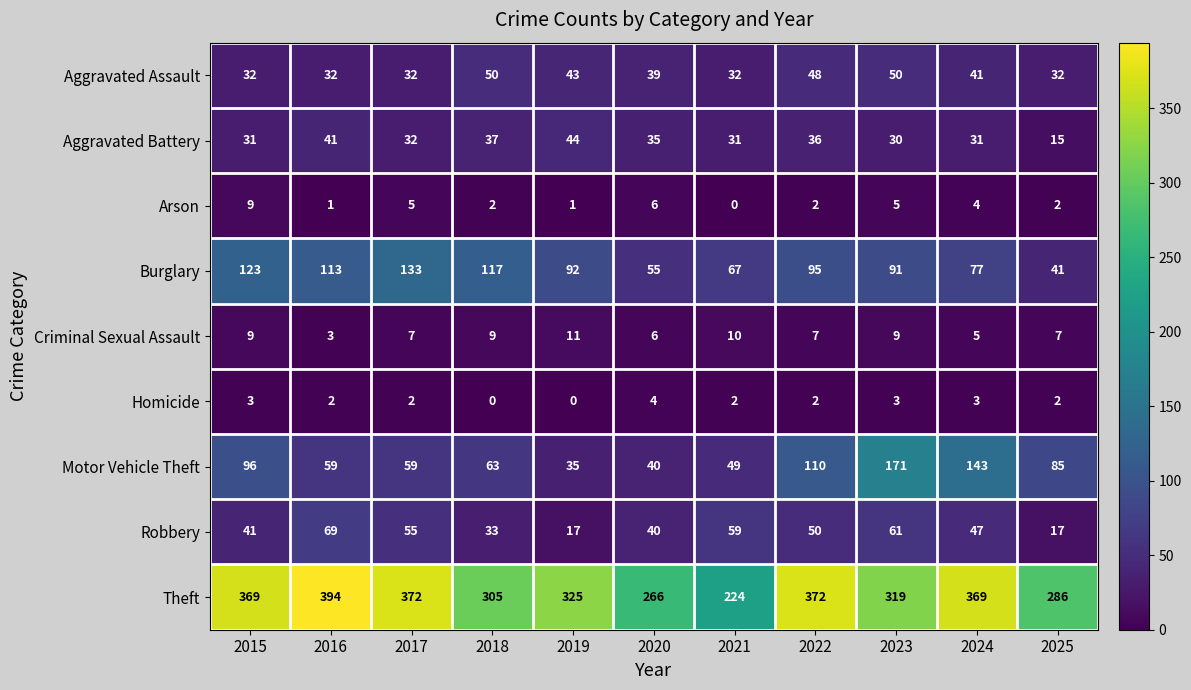

At which label does Burglary reach its minimum?

2025